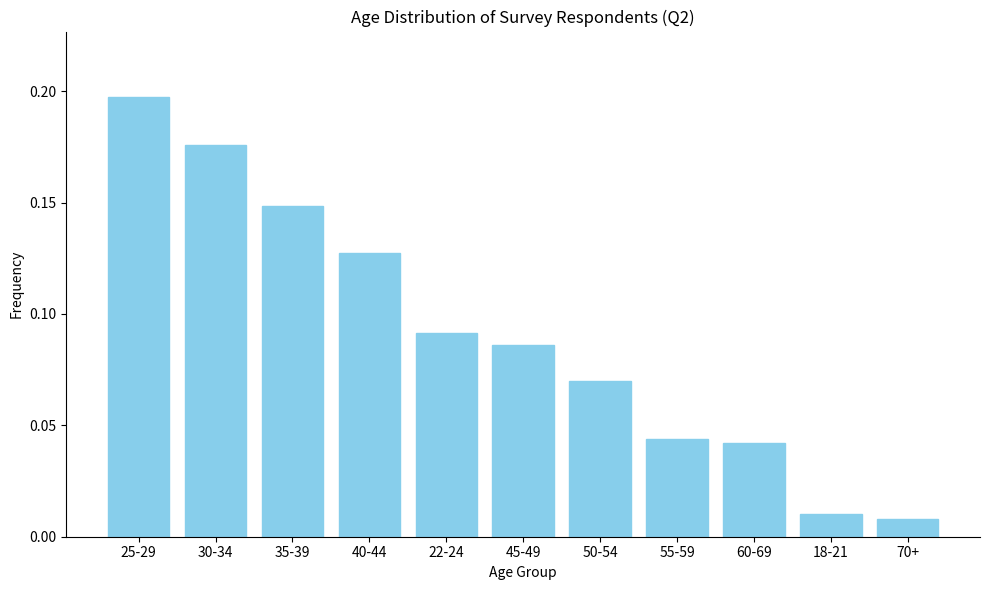

At which category does the chart reach its peak across all series?

25-29